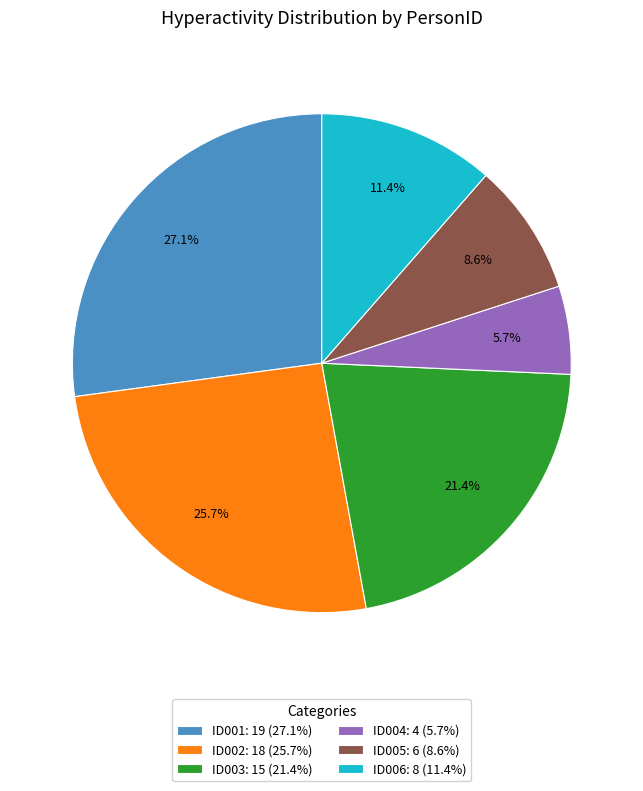

Rank the categories by value from lowest to highest.

ID004: 4 (5.7%), ID005: 6 (8.6%), ID006: 8 (11.4%), ID003: 15 (21.4%), ID002: 18 (25.7%), ID001: 19 (27.1%)